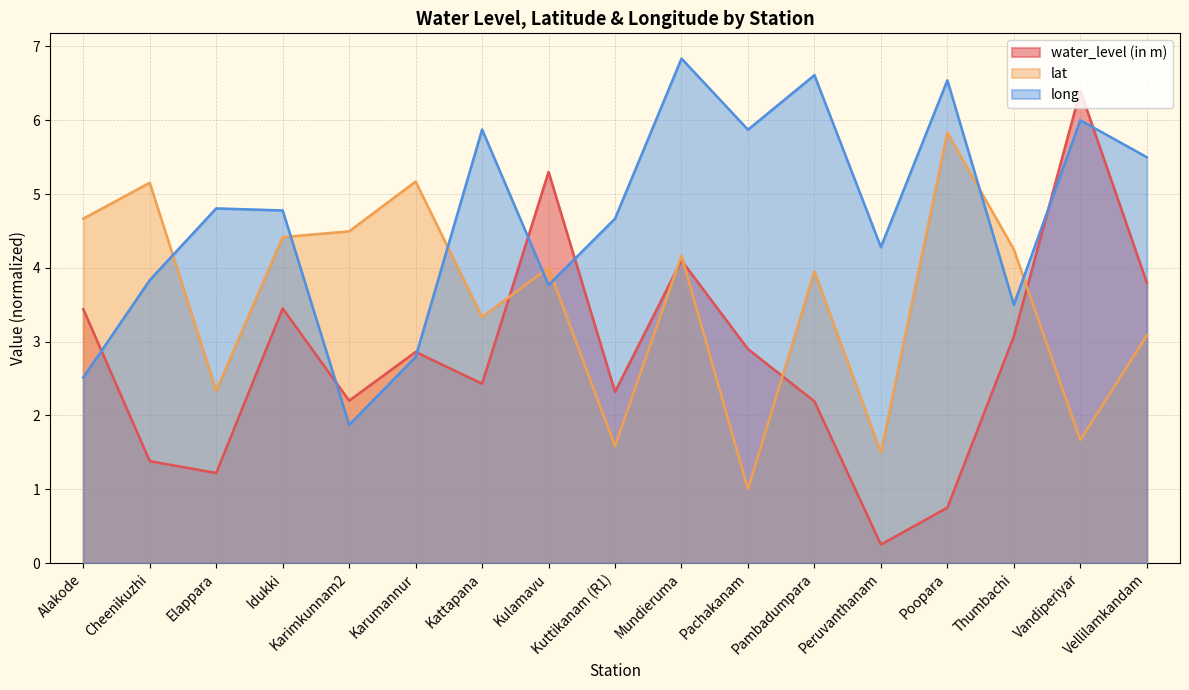

Rank the series by their average value, from lowest to highest.

water_level (in m), lat, long